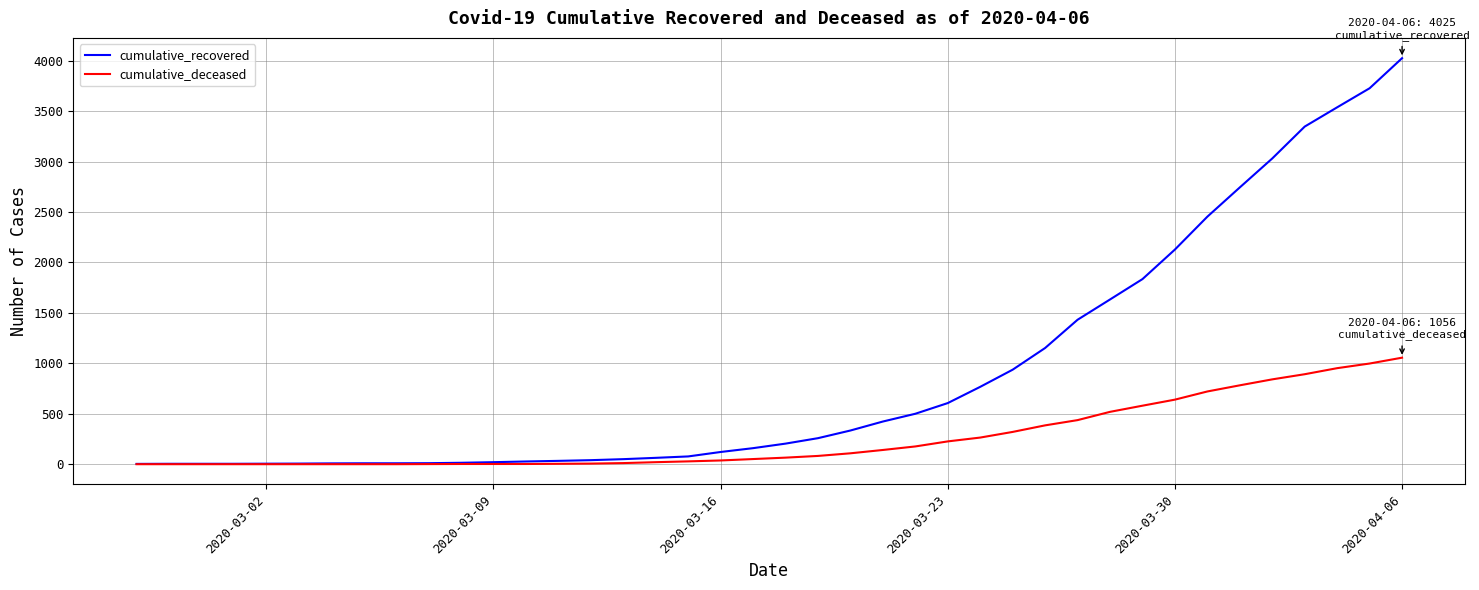

Which series has the largest total across all categories?

cumulative_recovered